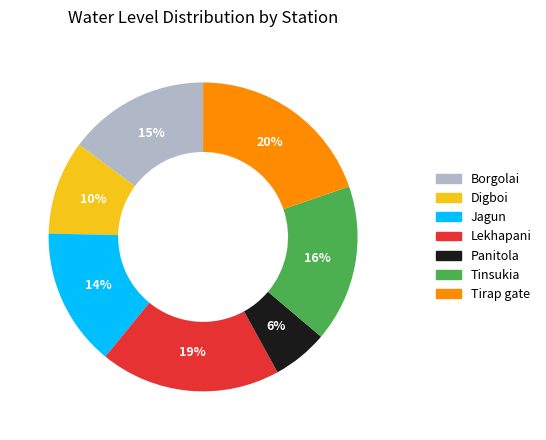

True or false: Borgolai accounts for 15% of the total.

True